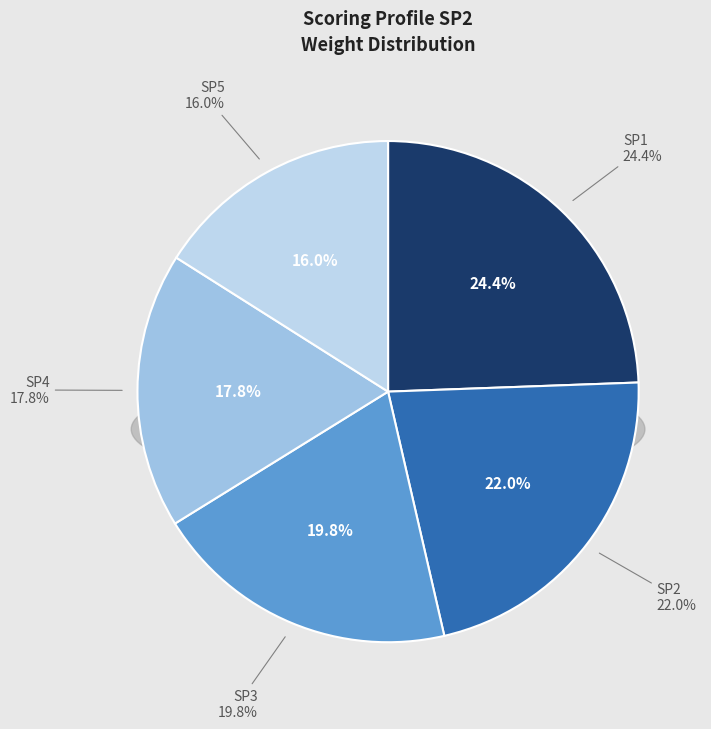

To the nearest percent, what portion does SP1 represent?

24%